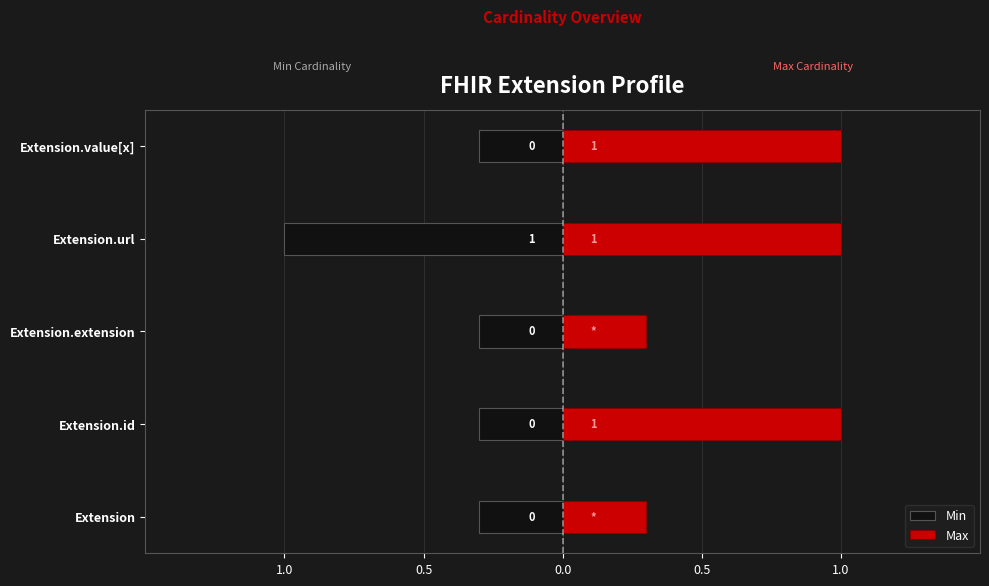

Reading left to right, transcribe all the data shown in this chart.

Min: -0.3	-0.3	-0.3	-1.0	-0.3
Max: 0.3	1.0	0.3	1.0	1.0